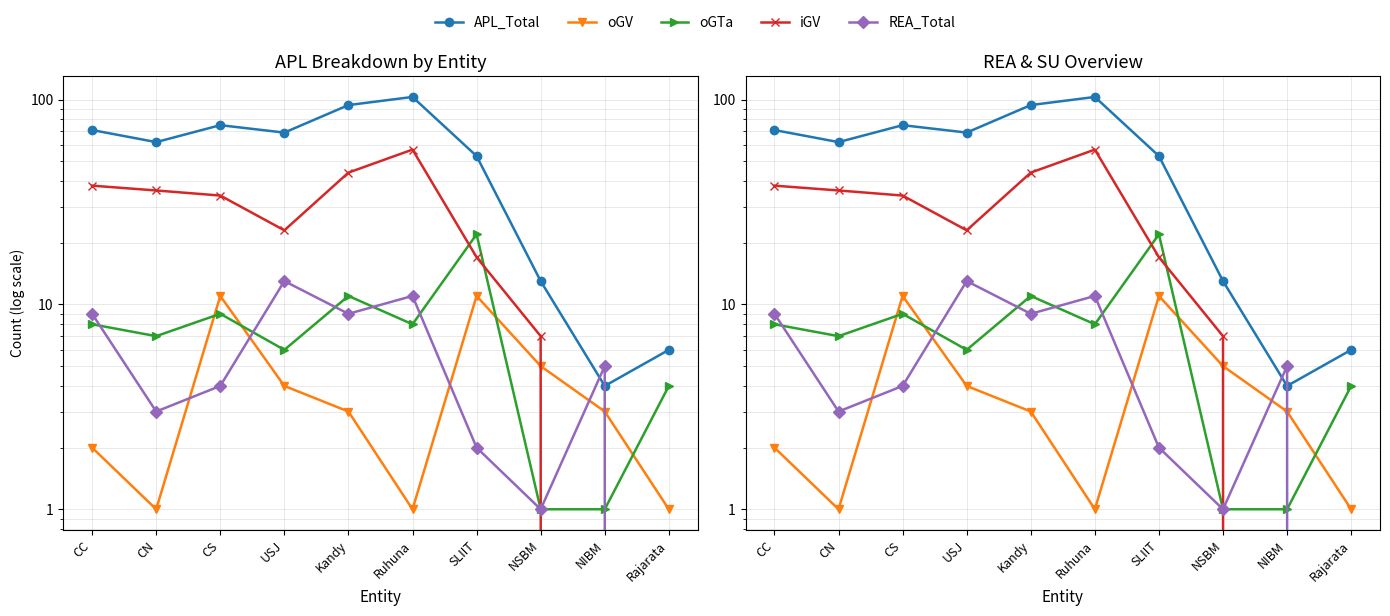

At how many categories does at least one series exceed 29?

7